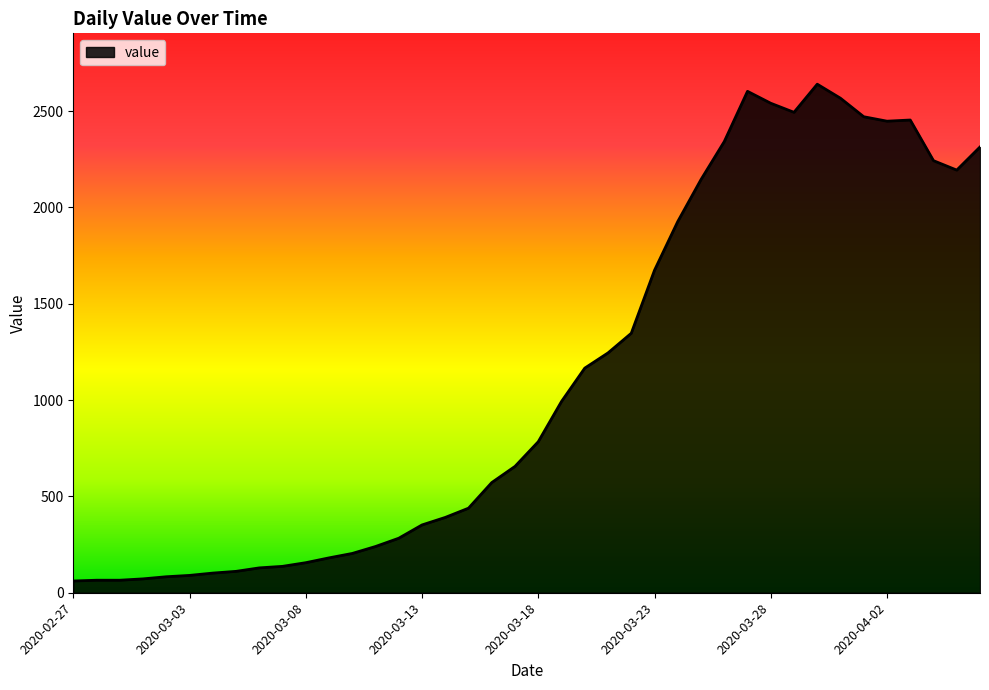

What is the difference between the maximum and minimum values?

2579